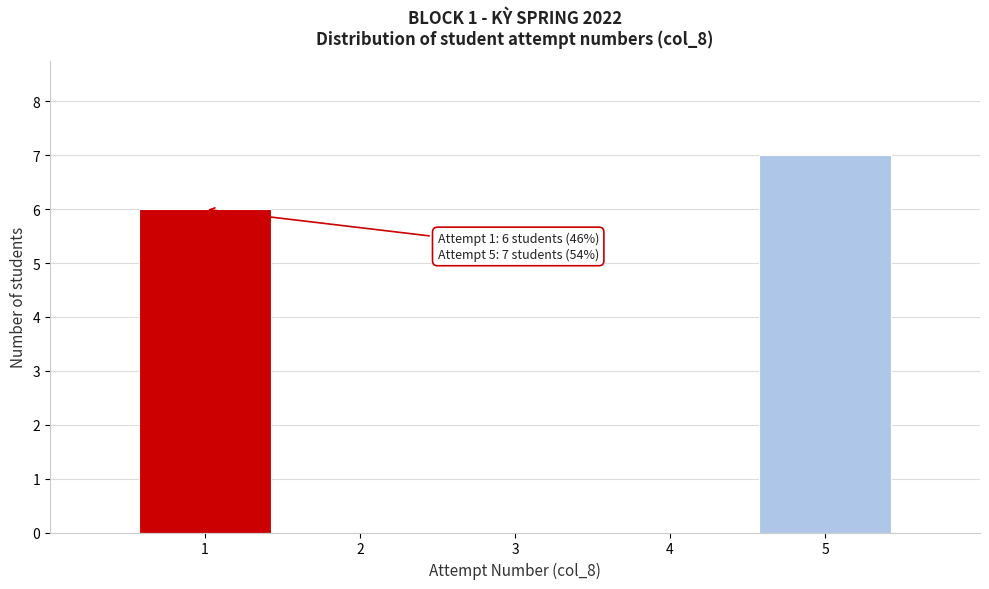

Over which range of the x-axis is the bar tallest?

4.5 to 5.5